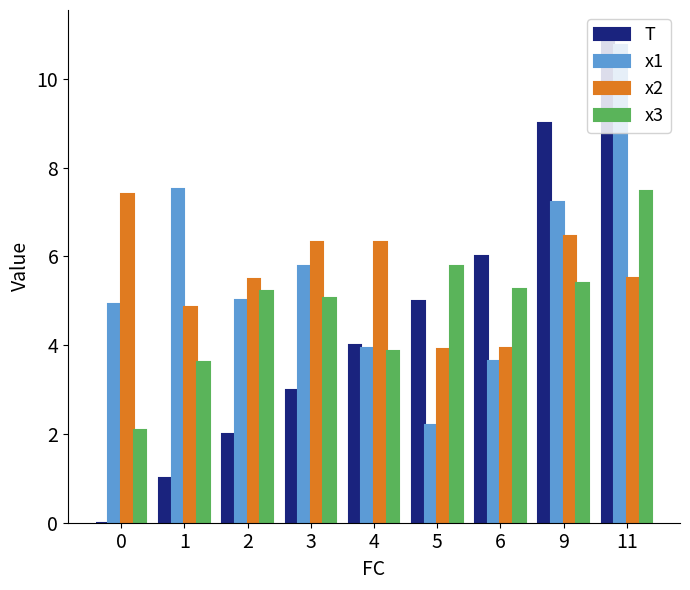

What is the sum of all x2 values?

50.2